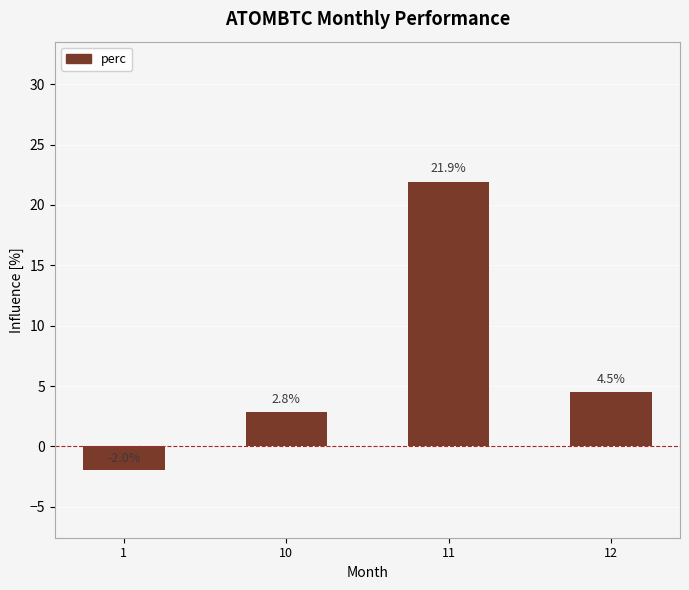

How many values are below zero?

1